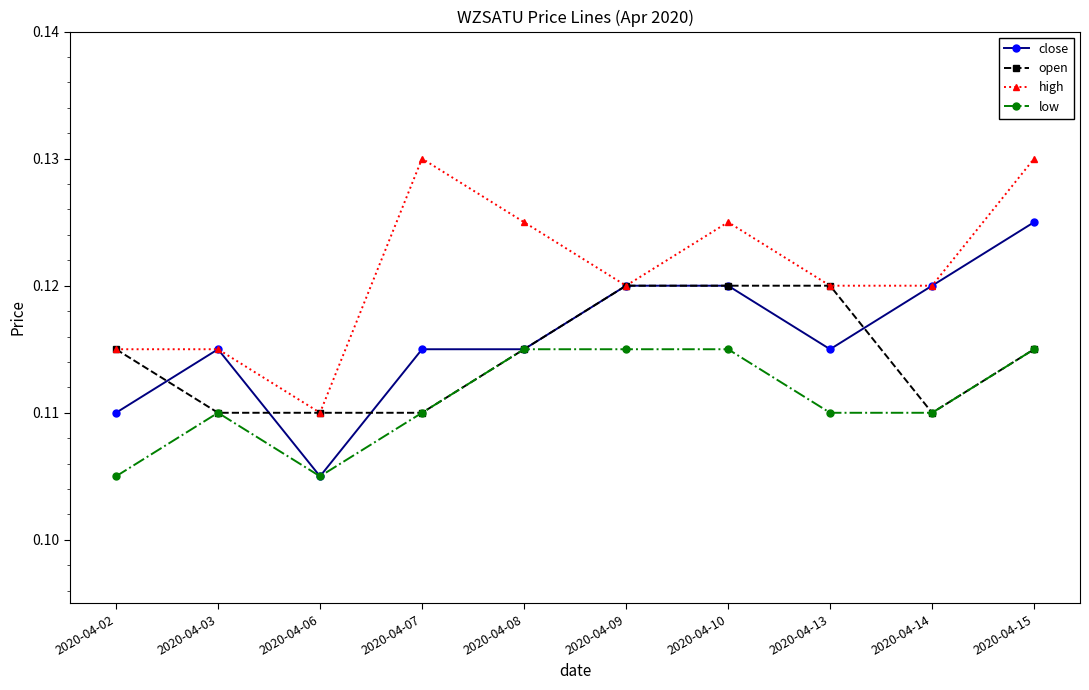

Is this an area chart (filled region under the line)?

No